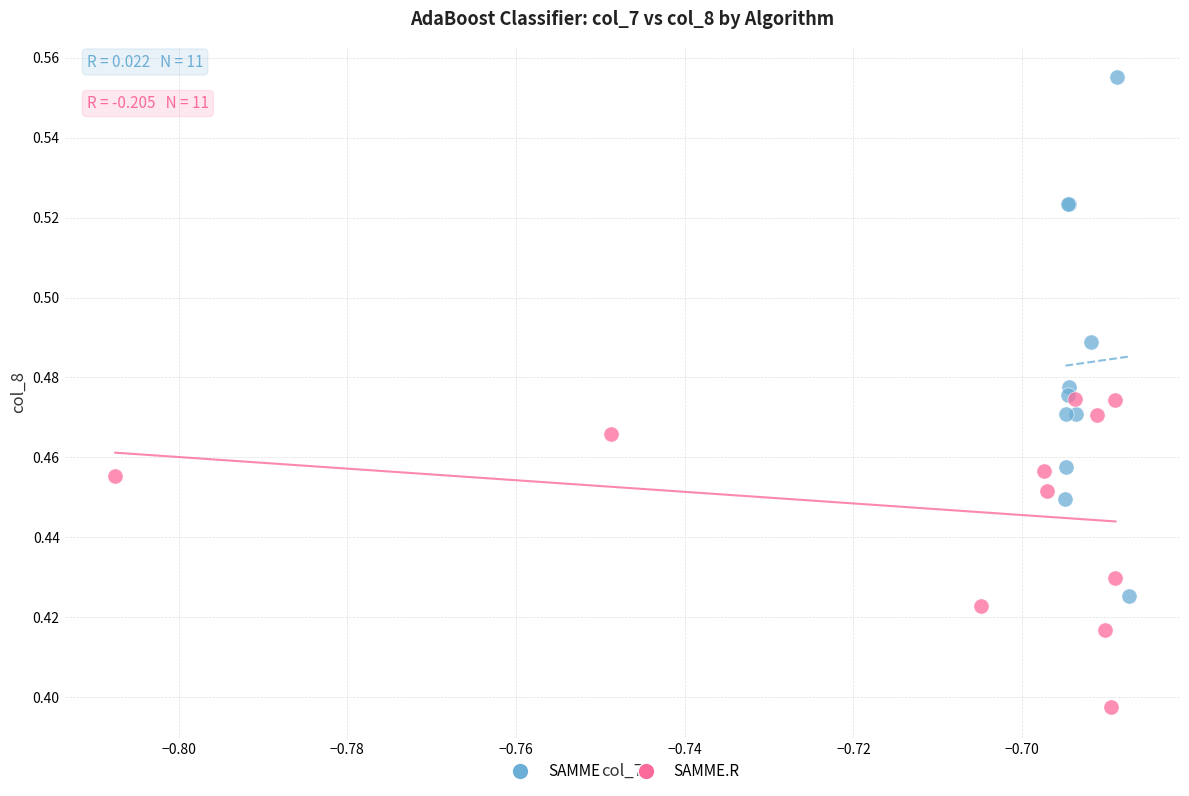

Which series contains the highest Y value?

SAMME